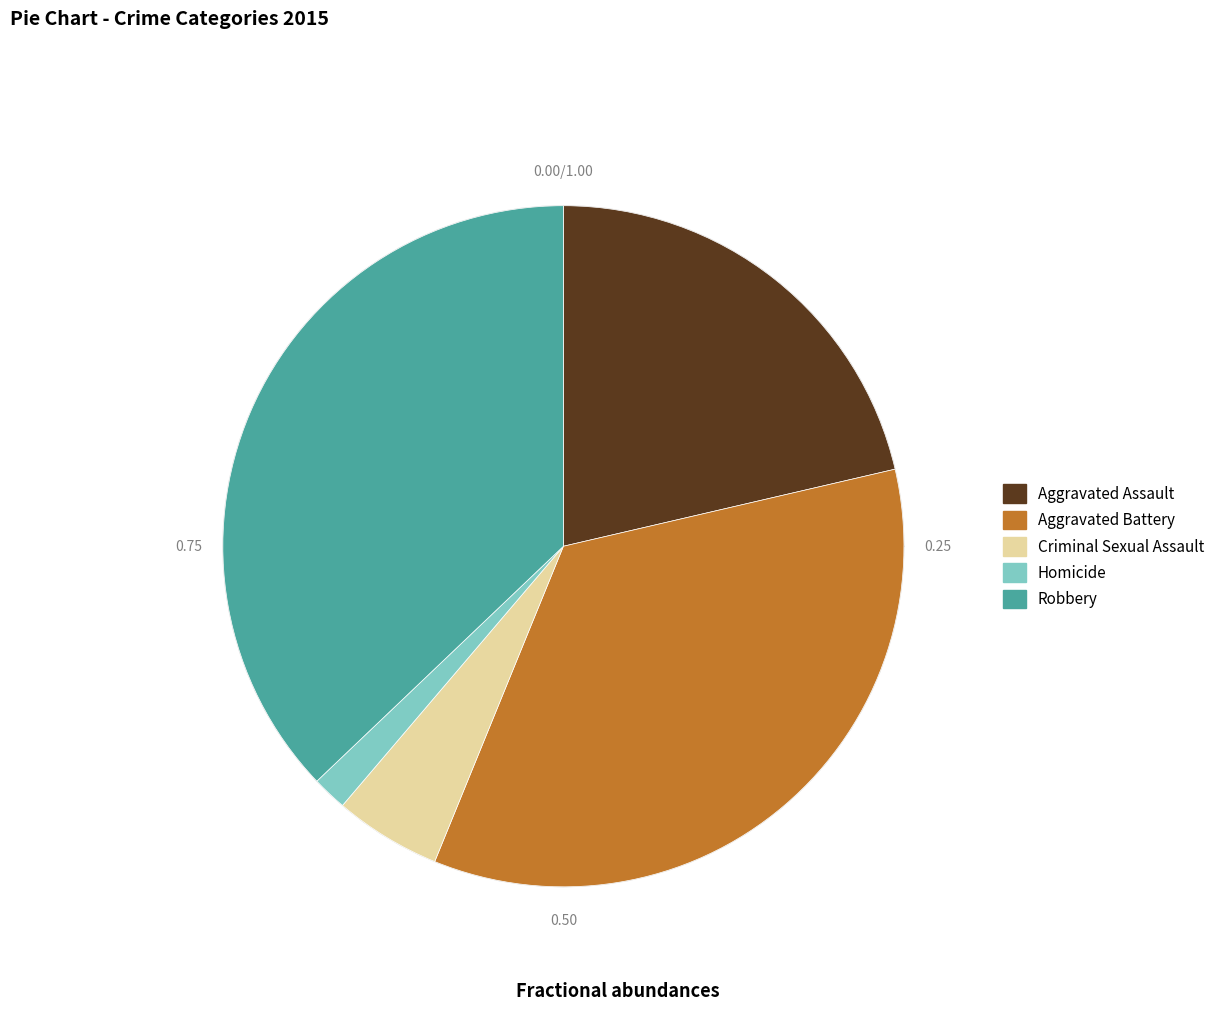

Is it true that Aggravated Battery is 35% of the pie?

True